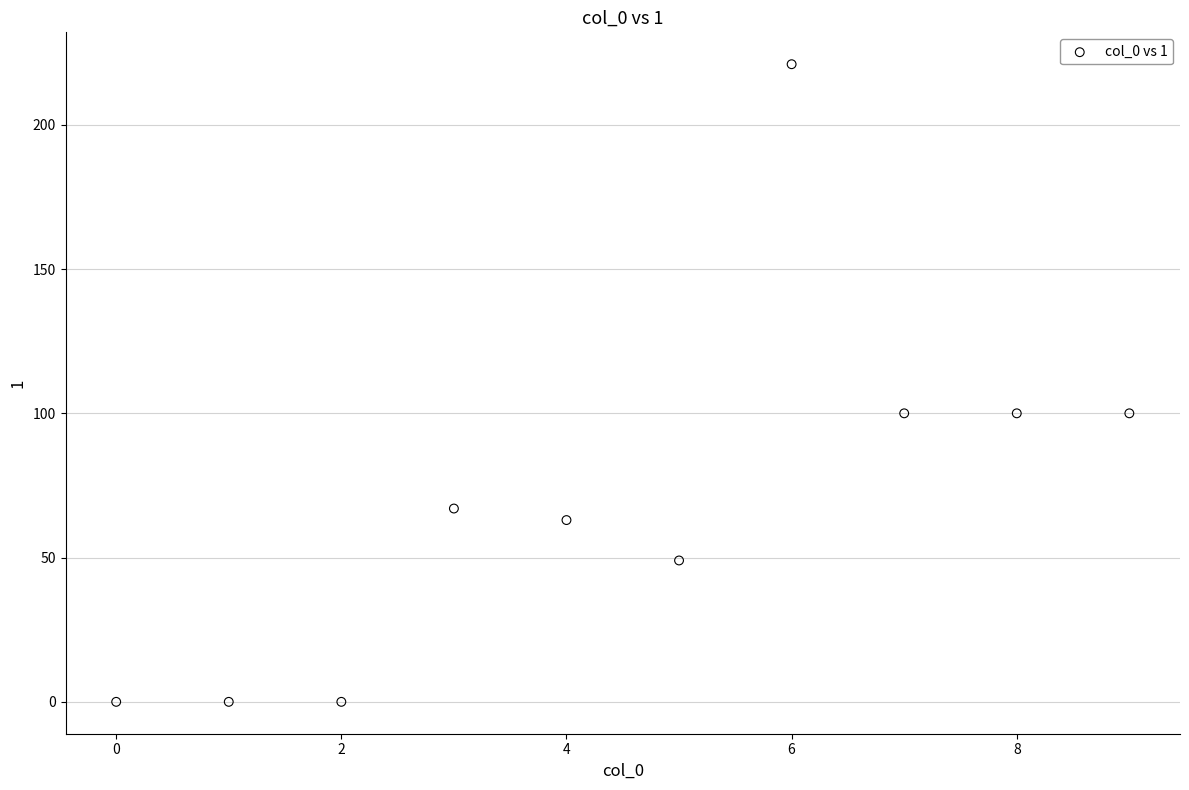

What is the average Y value?

70